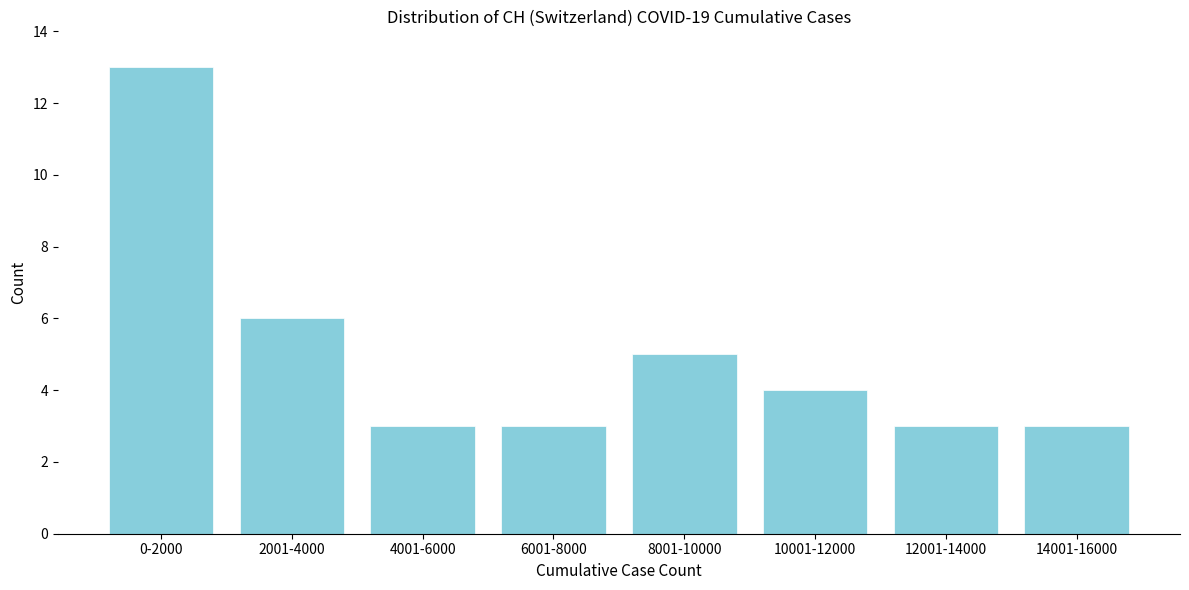

Reading left to right, transcribe all the data shown in this chart.

13	6	3	3	5	4	3	3